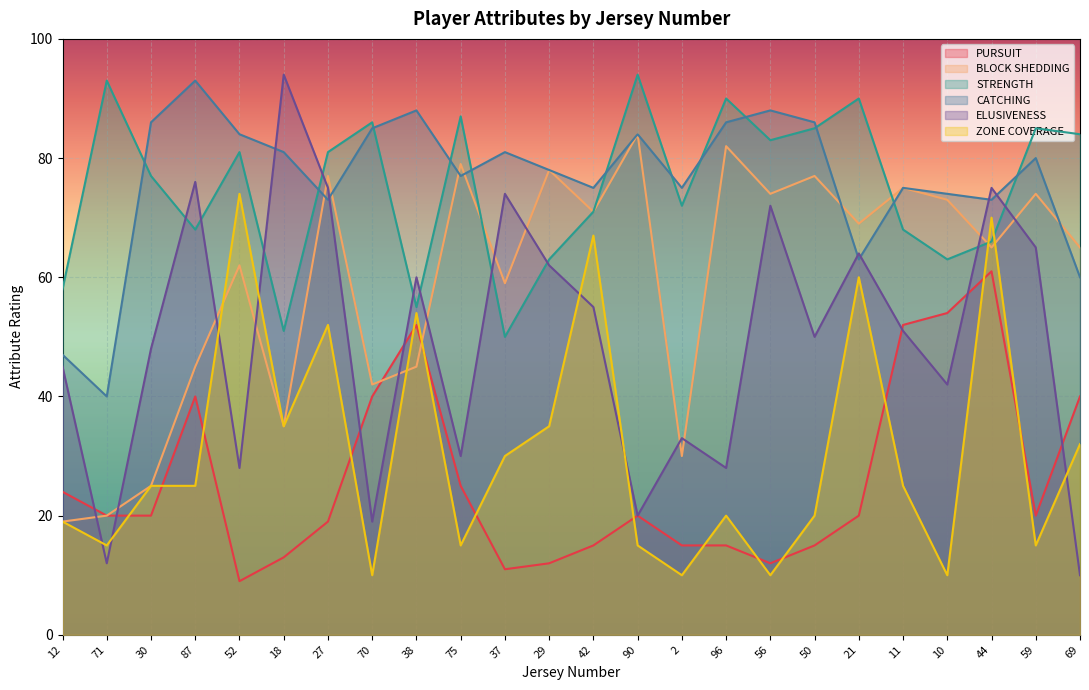

The value of CATCHING at 69 is 60. True or false?

True